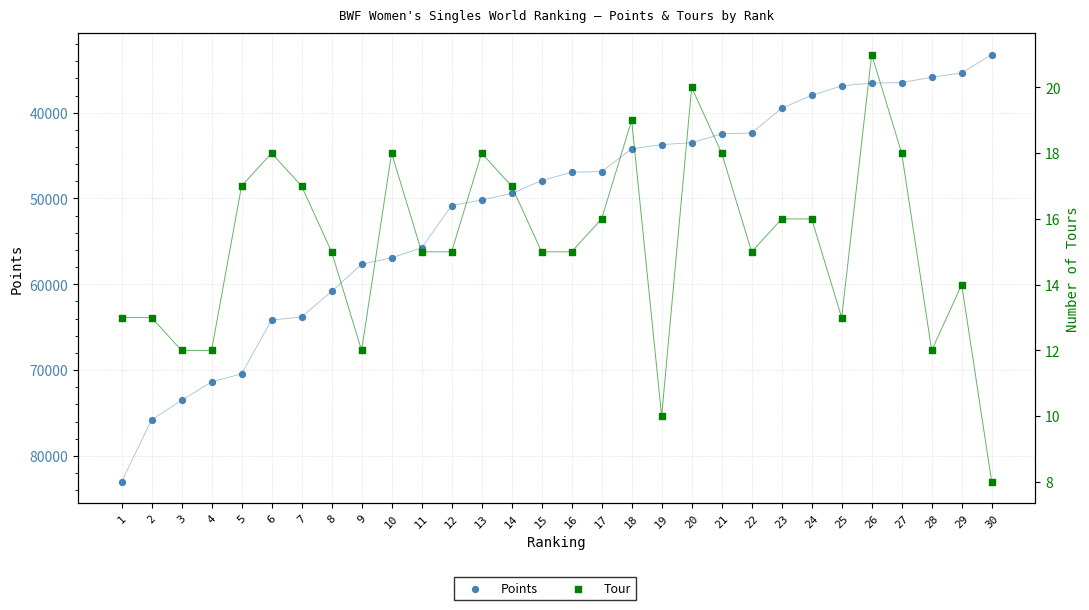

What is the total value across all series at 7?

63826.3